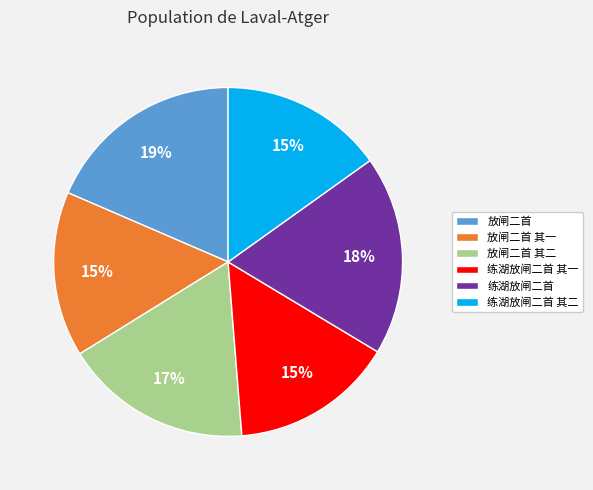

To the nearest percent, what percentage of the pie is 练湖放闸二首?

18%